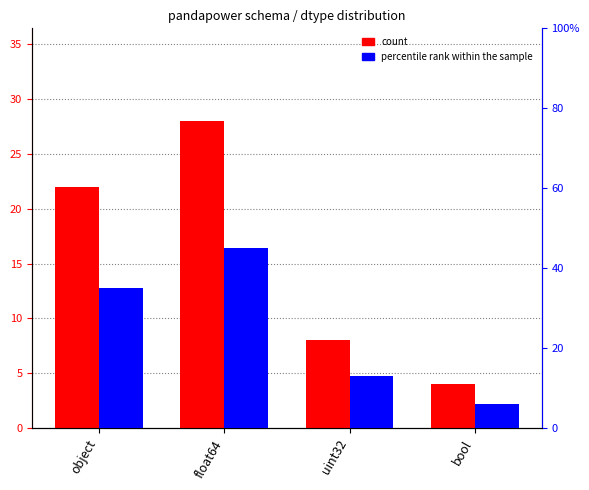

Is it true that count equals 8 at uint32?

True